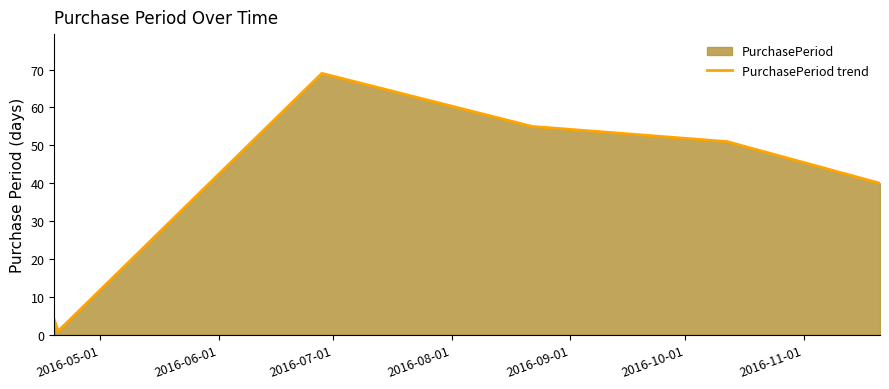

What is the difference between the maximum and minimum values?

68